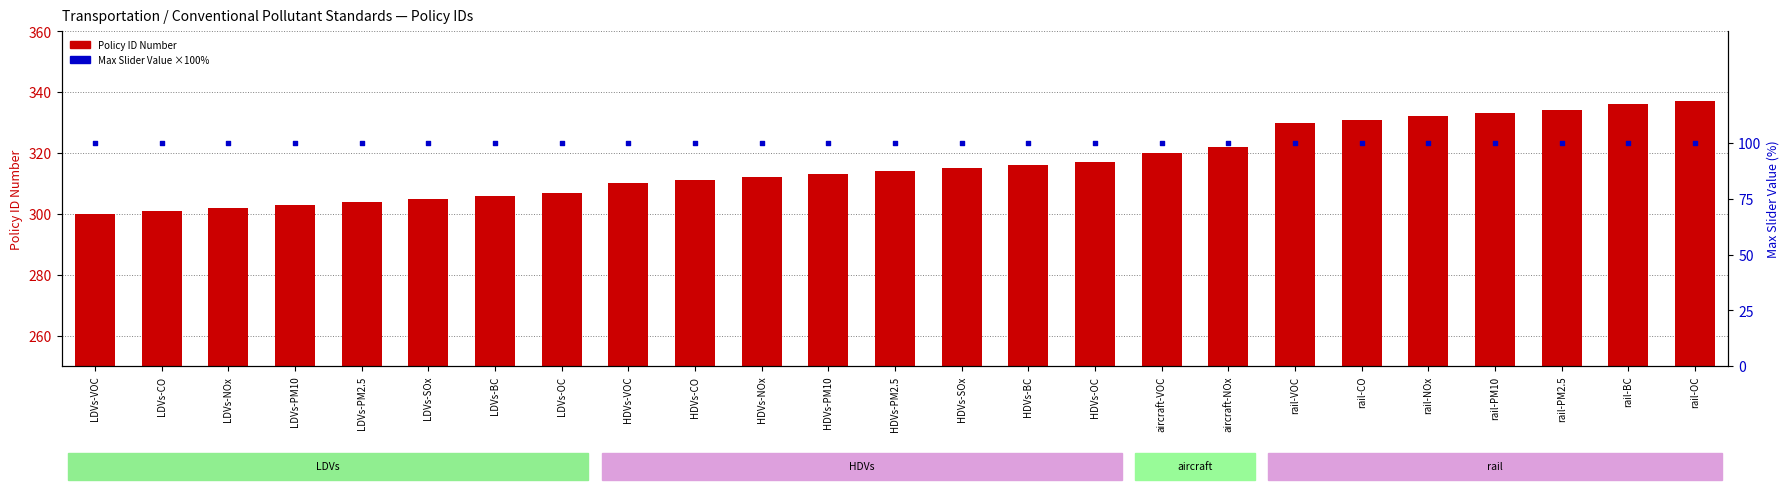

At which category is the sum across all series the highest?

rail-OC